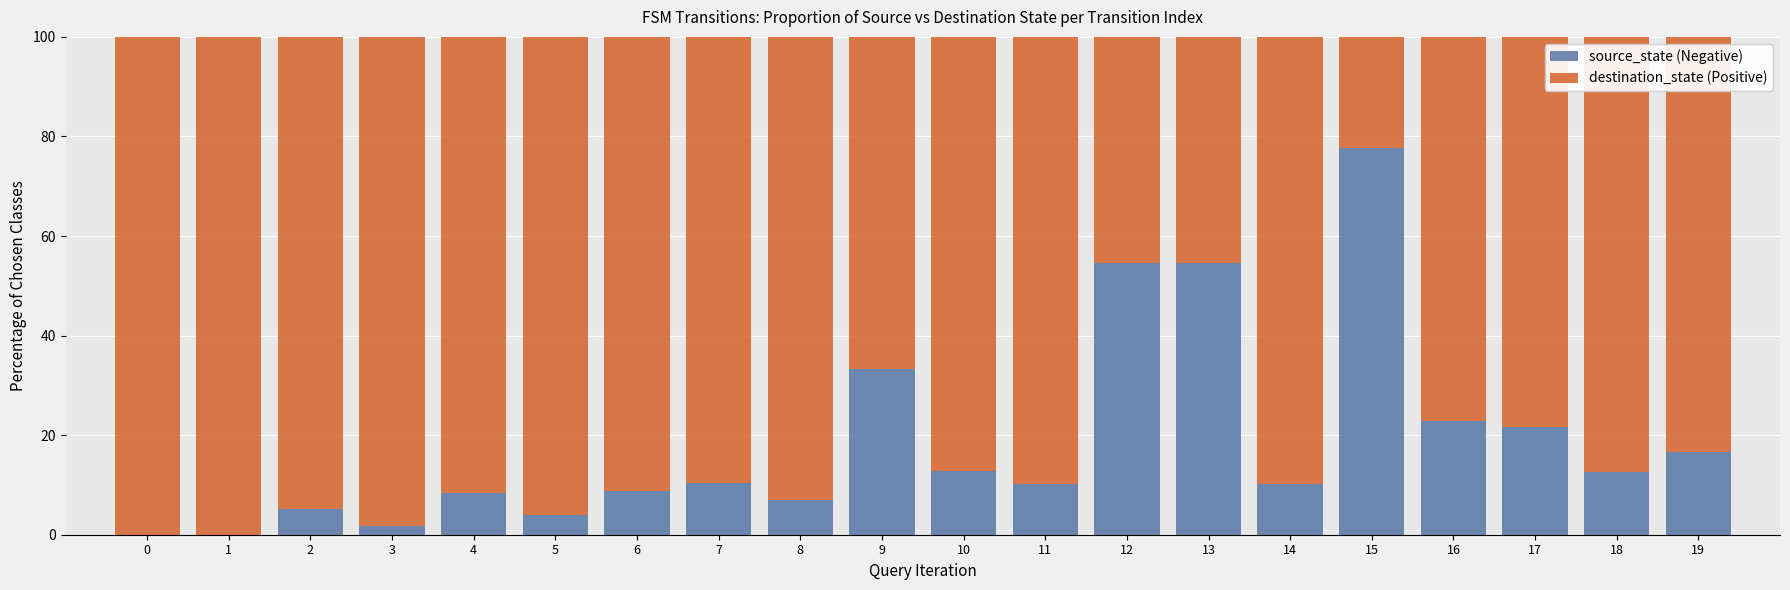

At which label does source_state (Negative) first exceed 10?

7